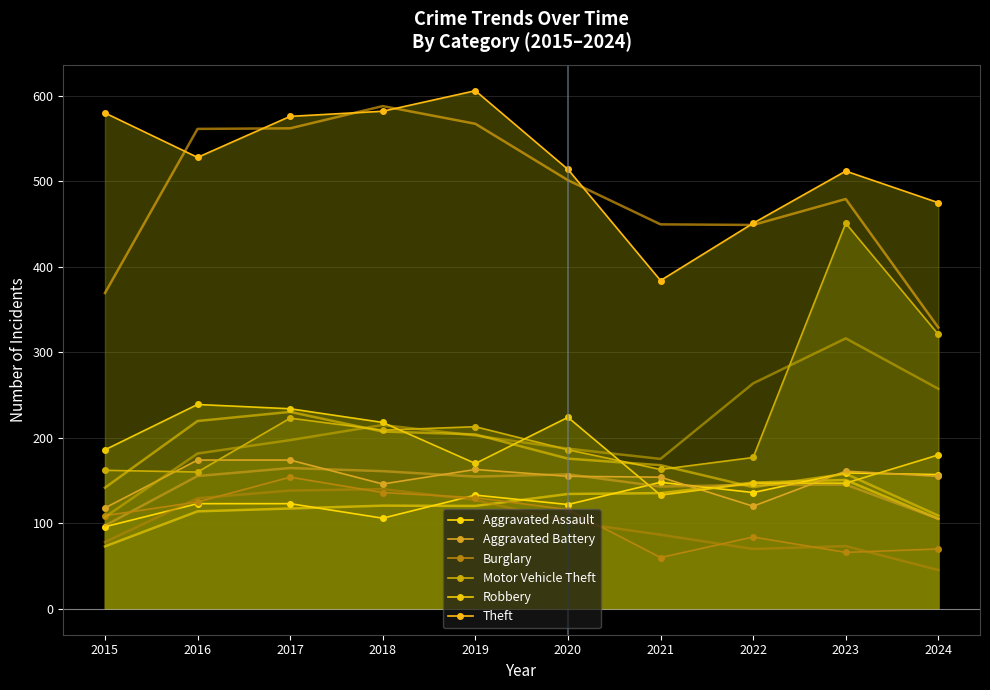

Which label corresponds to the smallest value in the chart?

2021